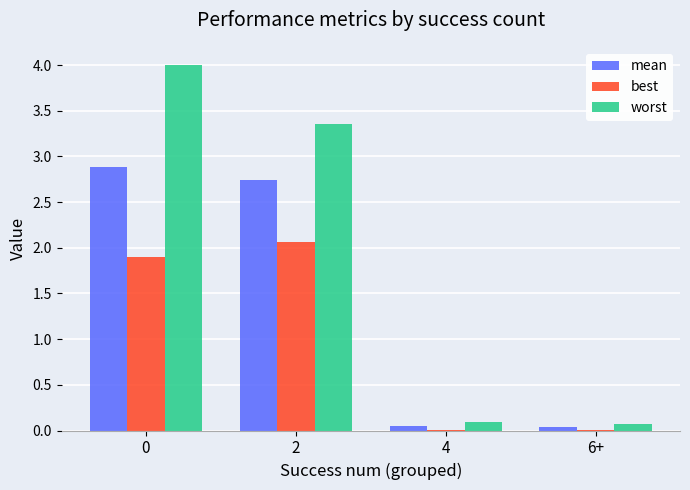

What is the sum of all best values?

4.0